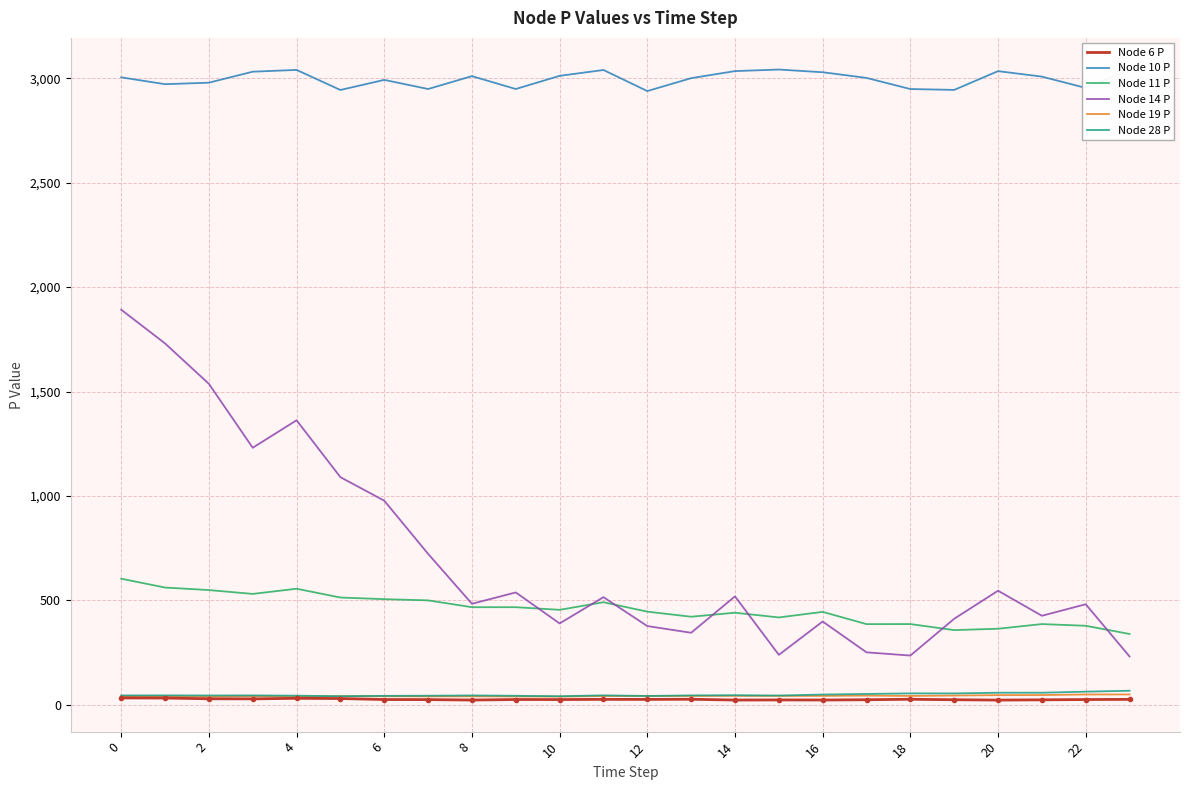

True or false: Node 28 P and Node 11 P intersect in this chart.

False